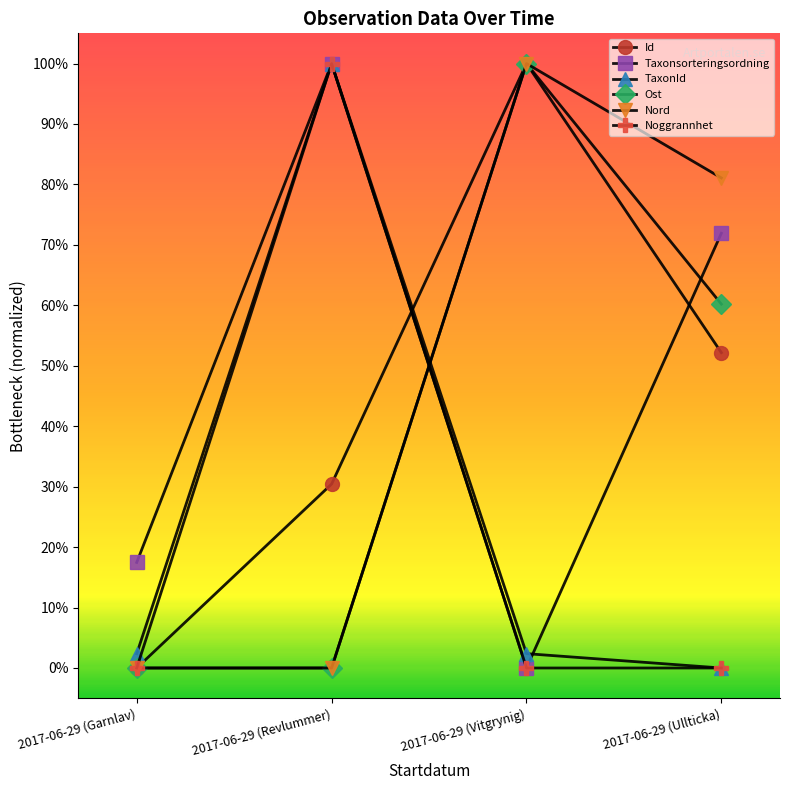

At 2017-06-29 (Revlummer), list the series in order from largest to smallest.

Taxonsorteringsordning, TaxonId, Noggrannhet, Id, Ost, Nord